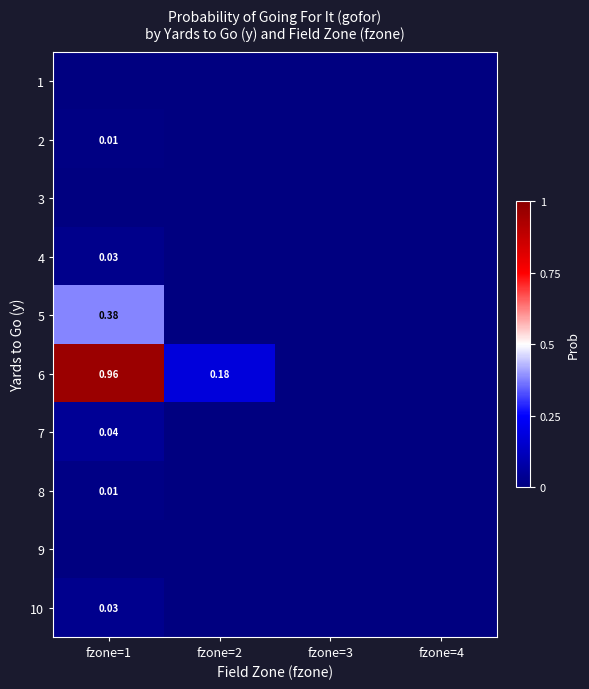

What is the sum of all 5 values?

0.4